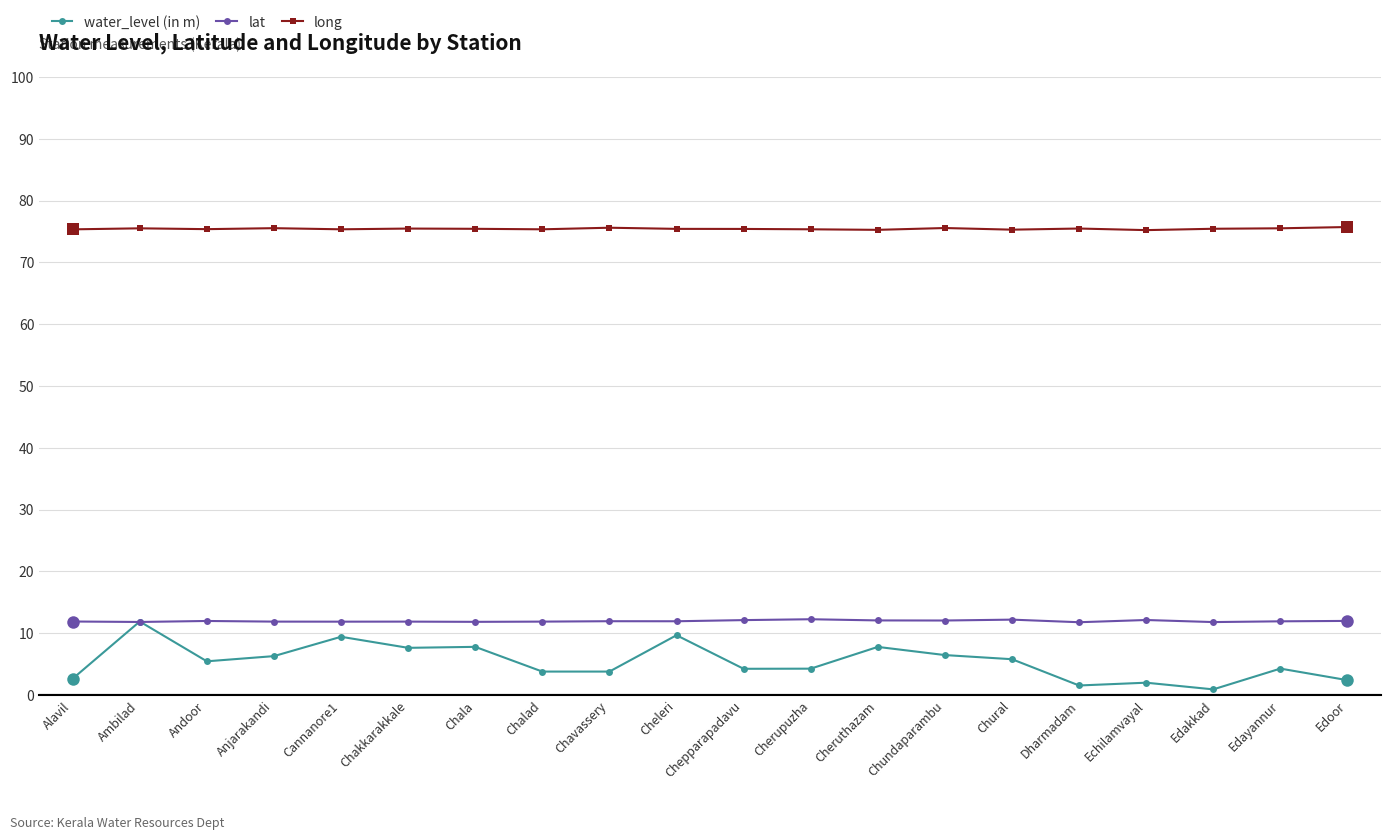

What is the total value across all series at Ambilad?

99.2